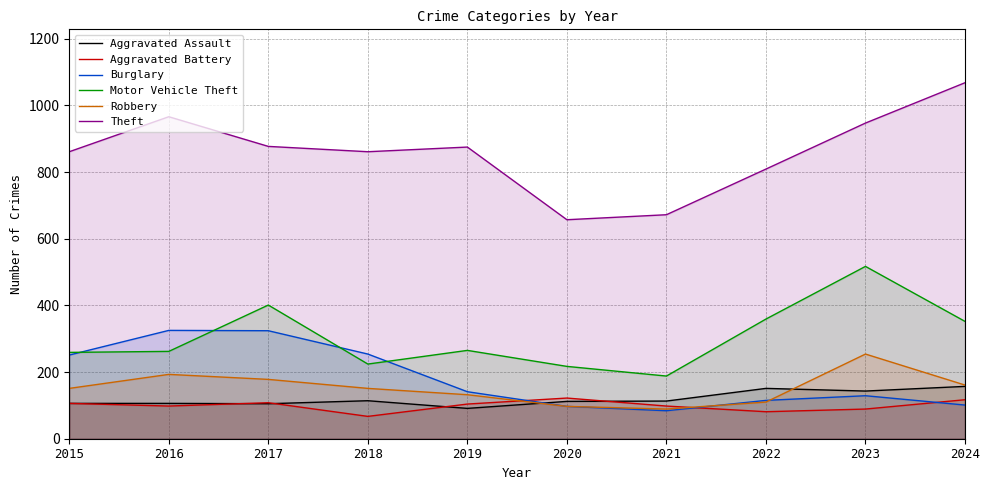

Reading right to left, list all the values displayed in this chart.

Aggravated Assault: 157	143	151	113	112	91	114	105	106	106
Aggravated Battery: 117	89	81	98	122	104	67	108	98	106
Burglary: 101	129	115	84	97	141	254	324	325	251
Motor Vehicle Theft: 352	517	359	188	217	265	224	401	262	259
Robbery: 161	254	110	89	97	132	151	178	193	151
Theft: 1068	947	809	672	657	875	861	877	966	861